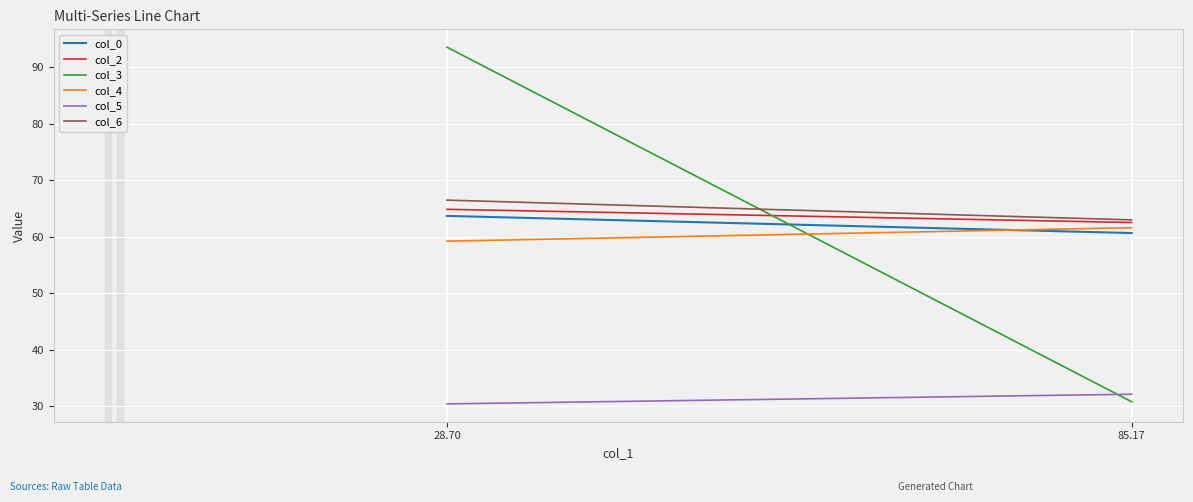

What is the sum of all col_4 values?

120.8